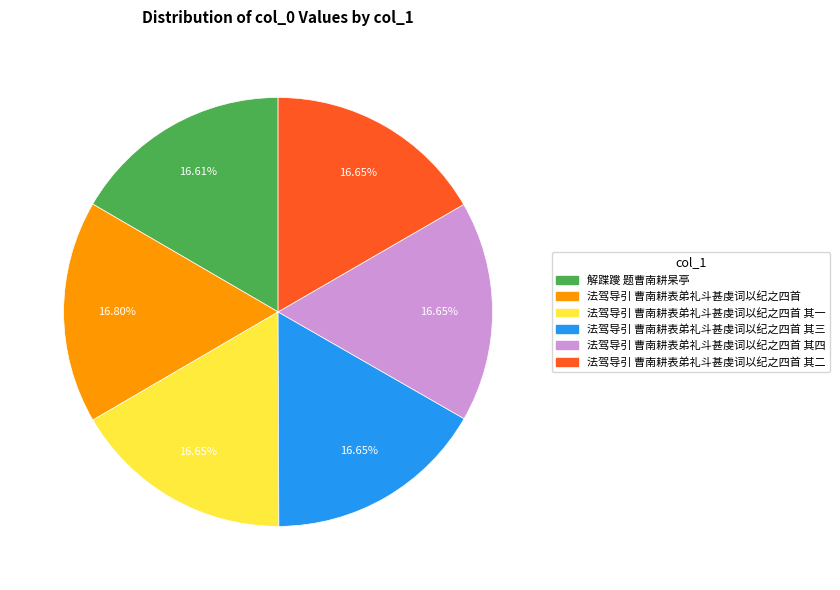

Does any single category account for the majority?

No